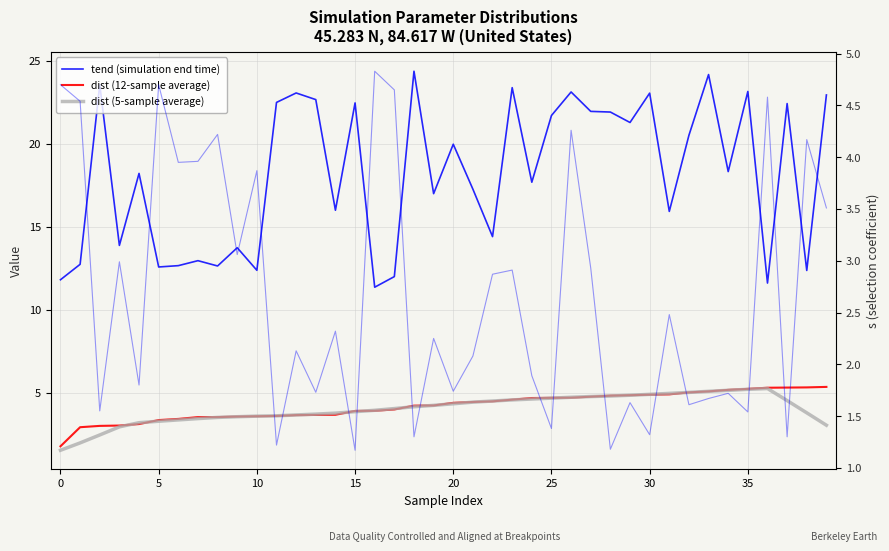

What is the sum of all dist (5-sample average) values?

161.0